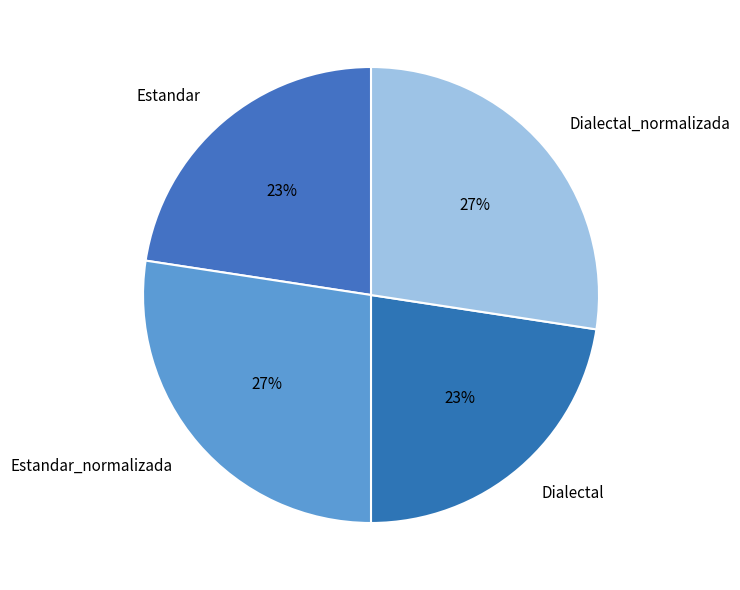

Is there any slice that represents more than half of the pie?

No